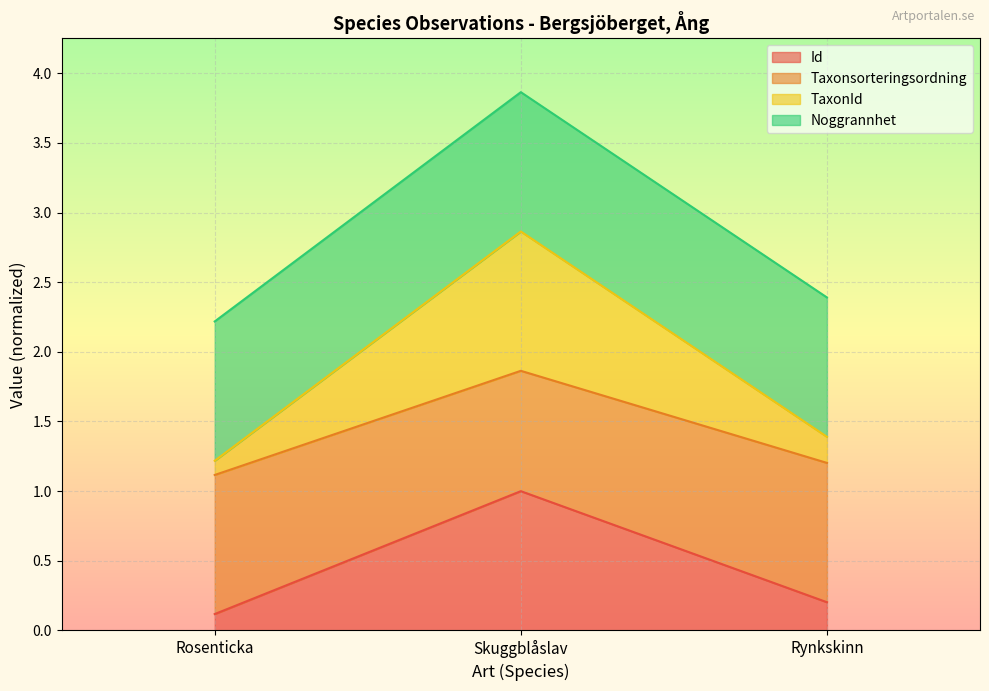

Where is Taxonsorteringsordning nearest to the value 3?

Rynkskinn